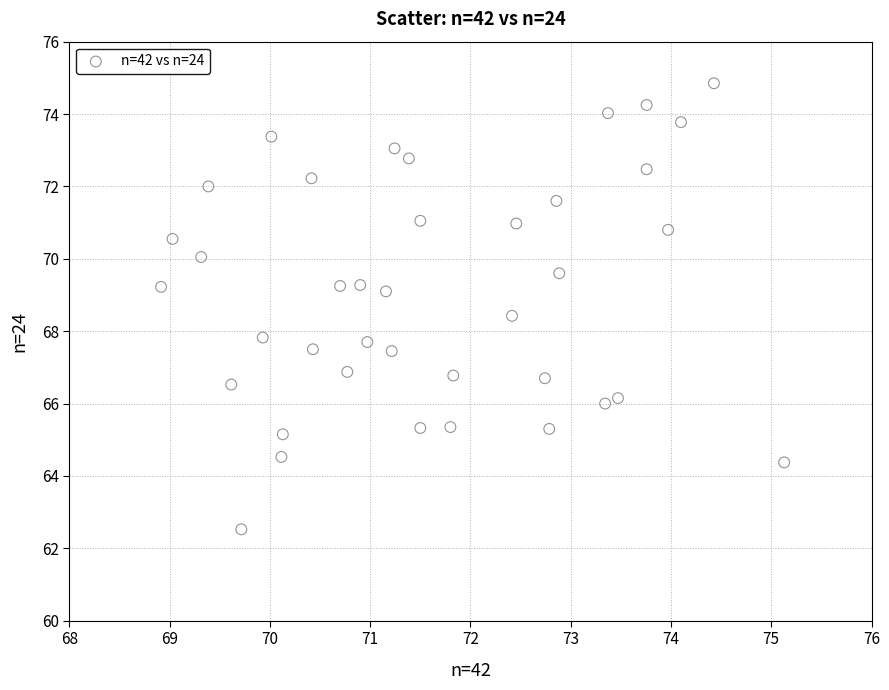

What is the range of Y values (max minus min)?

12.3